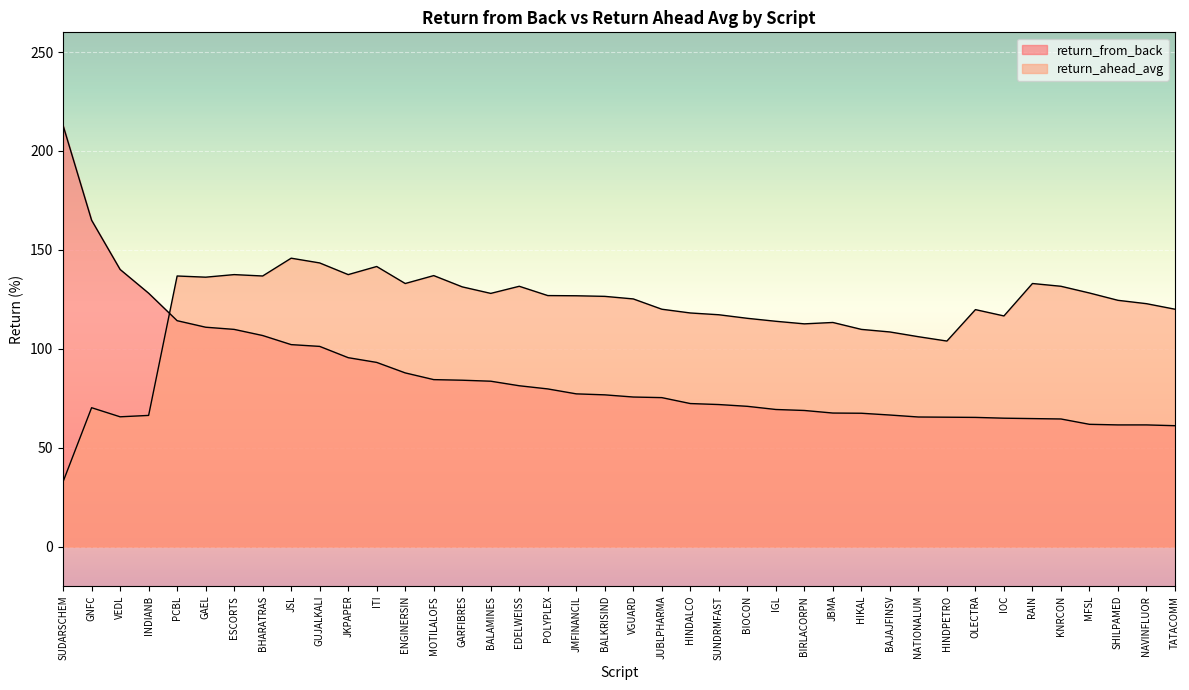

How many data points does each series have?

40